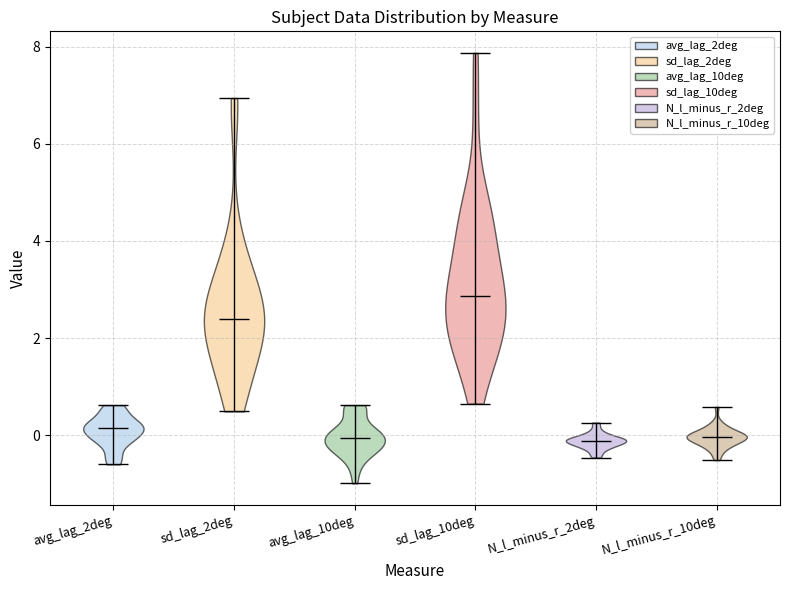

Which violin has the highest median line?

sd_lag_10deg